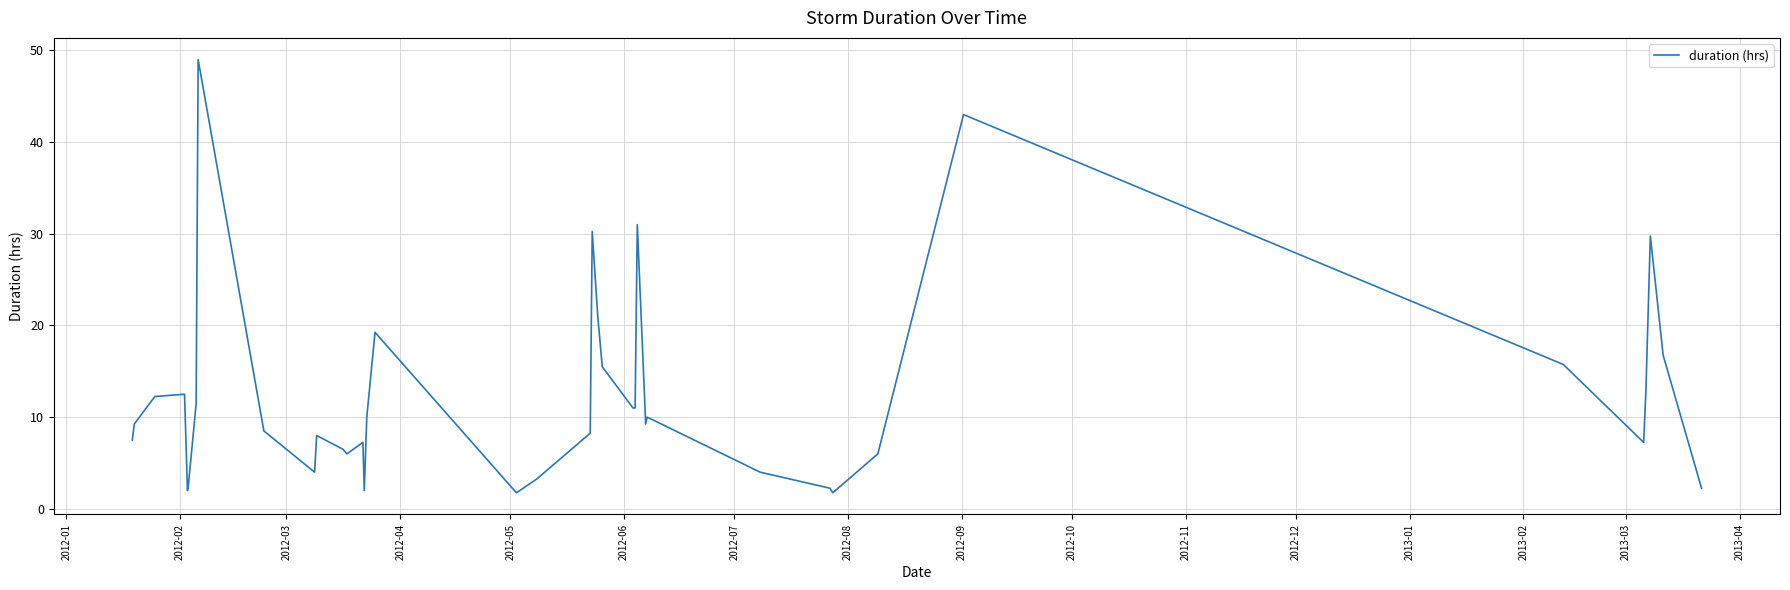

What is the maximum value shown in the chart?

49.0